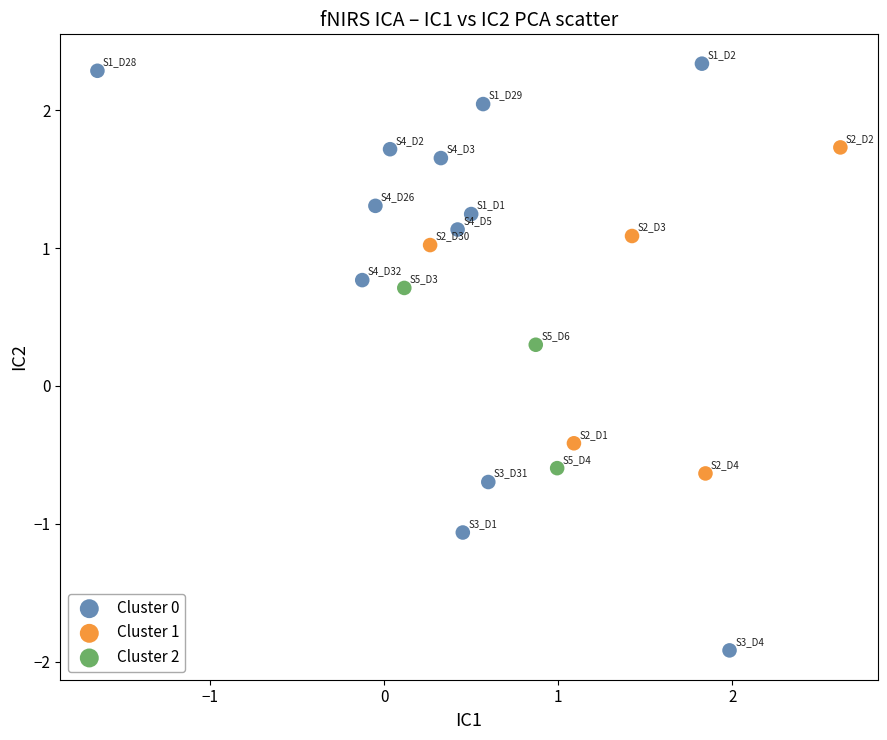

Which series reaches the maximum Y coordinate?

Cluster 0